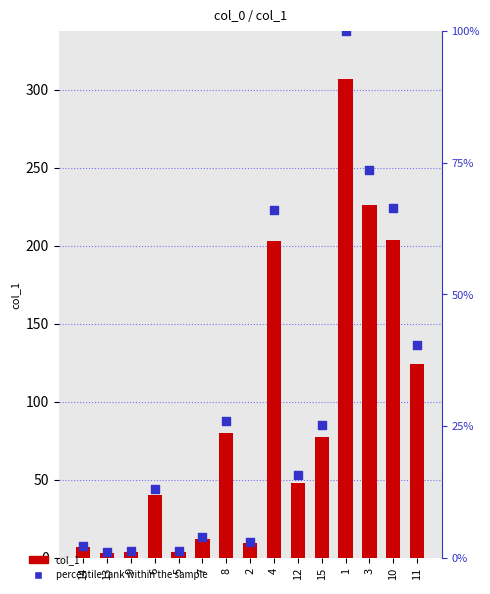

What is the total value across all series at 1?

406.9